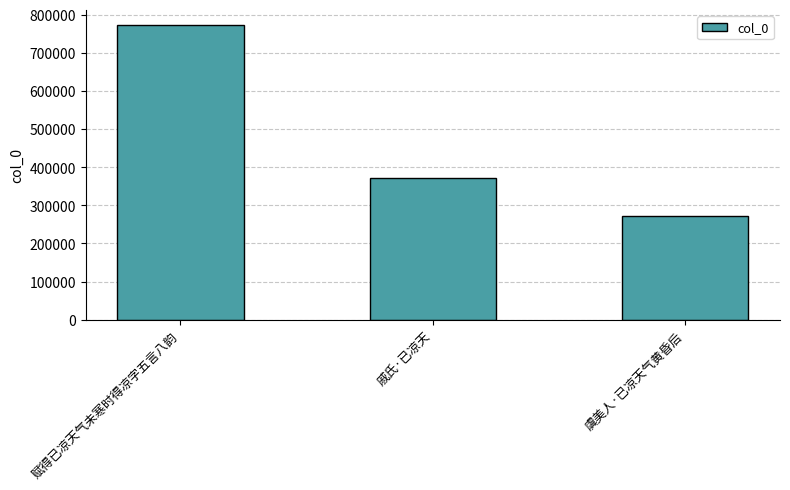

What is the change in value from 赋得已凉天气未寒时得凉字五言八韵 to 戚氏·已凉天?

-400812